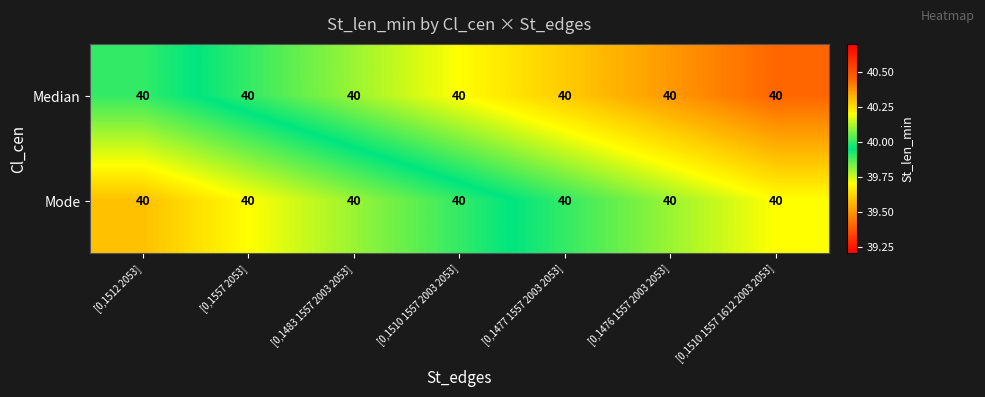

What is the difference between the Median values at [0,1476 1557 2003 2053] and [0,1477 1557 2003 2053]?

0.1